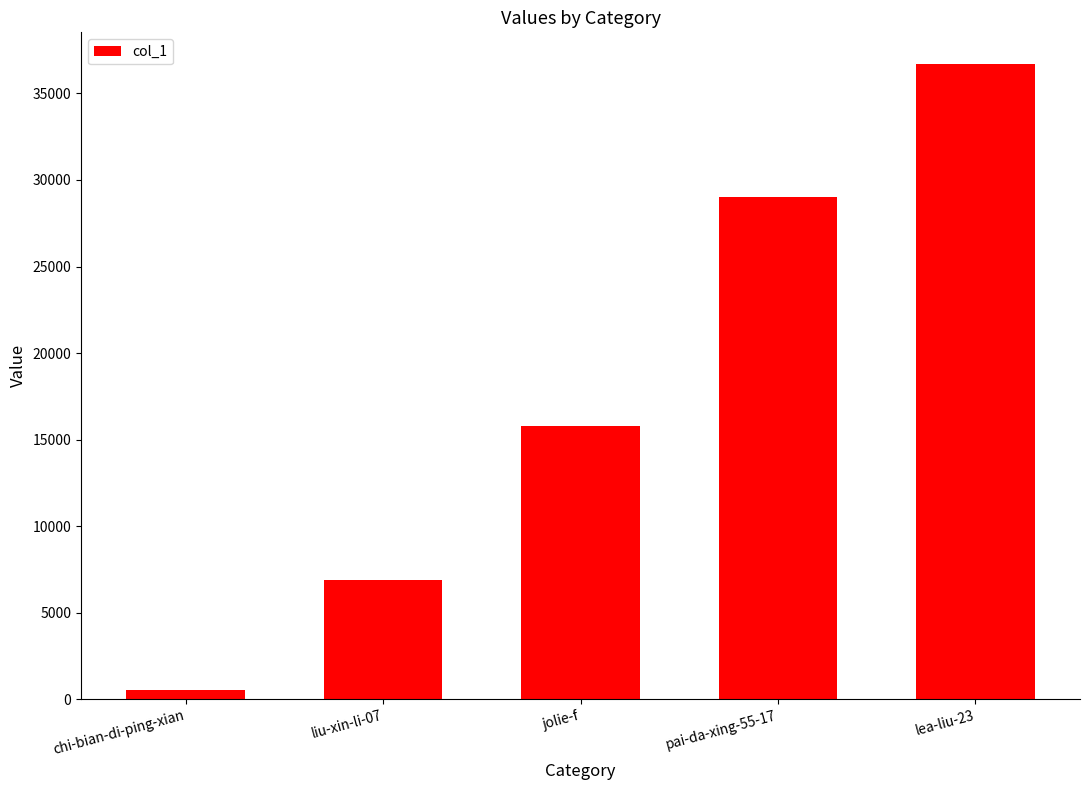

What is the average value?

17779